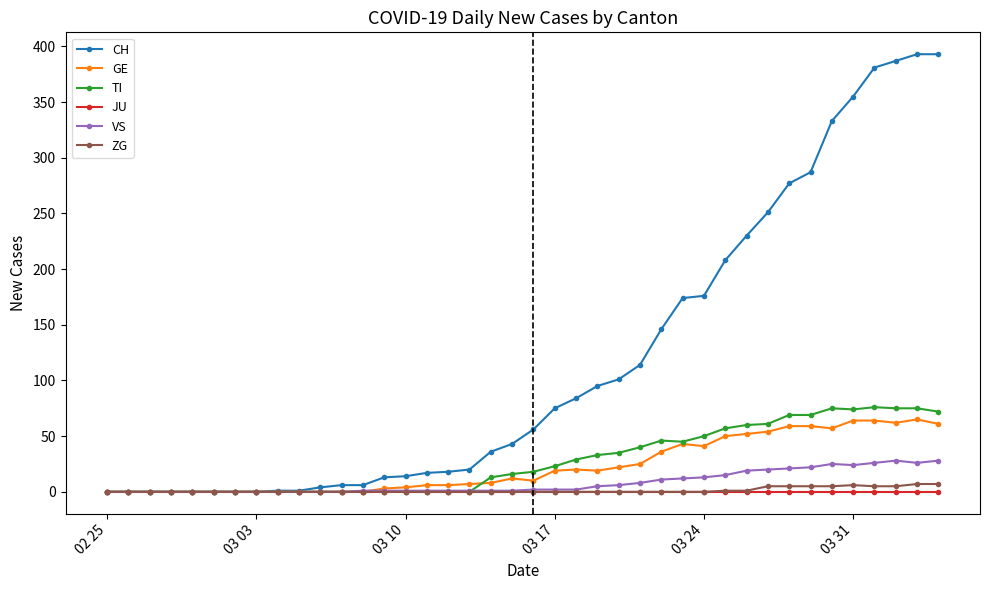

What is the maximum value for CH?

393